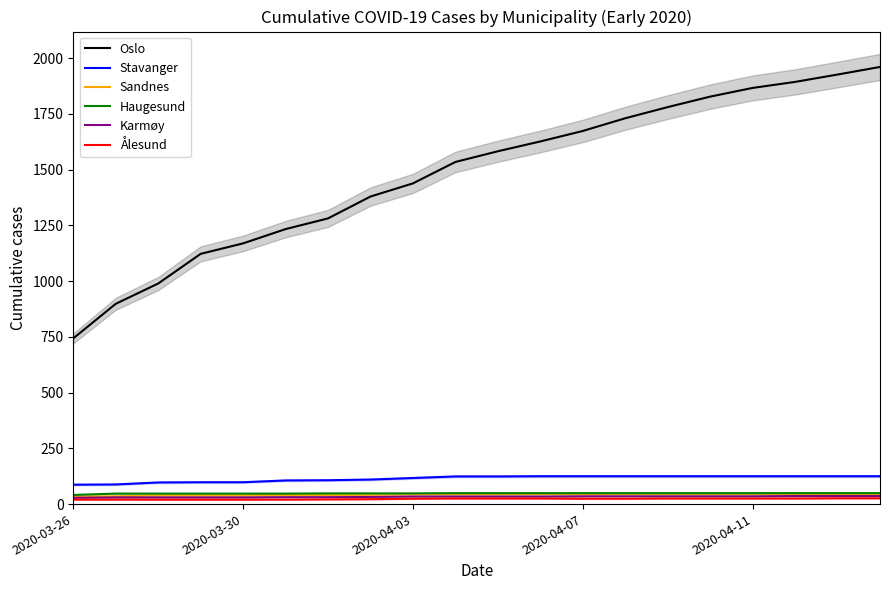

How many lines are shown in the chart?

6